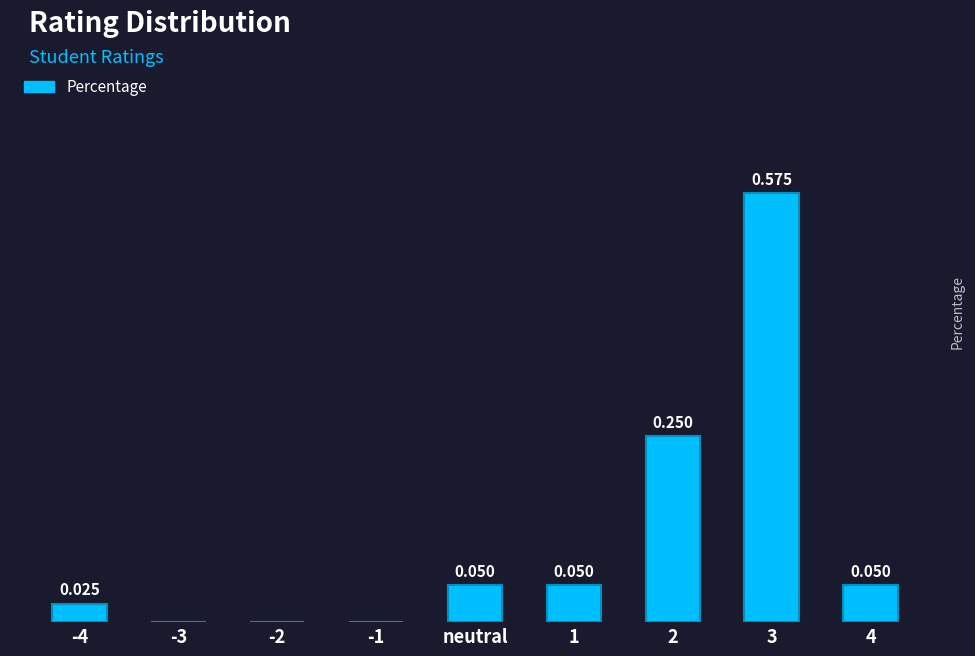

What is the difference between the maximum and minimum values?

0.6